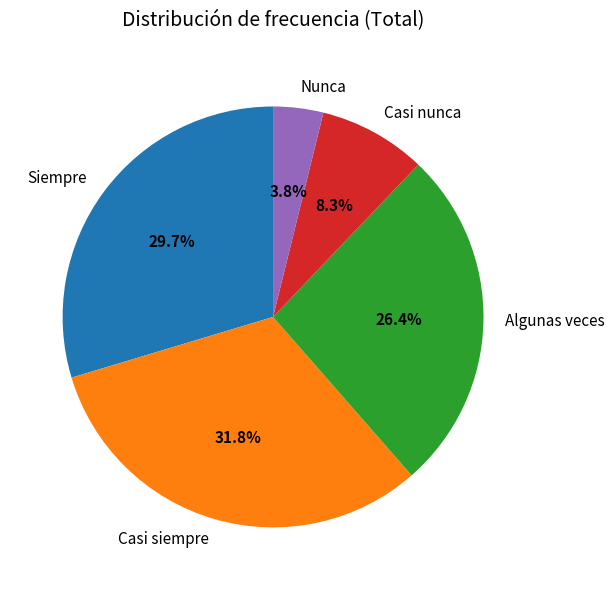

Count the number of slices in the pie.

5